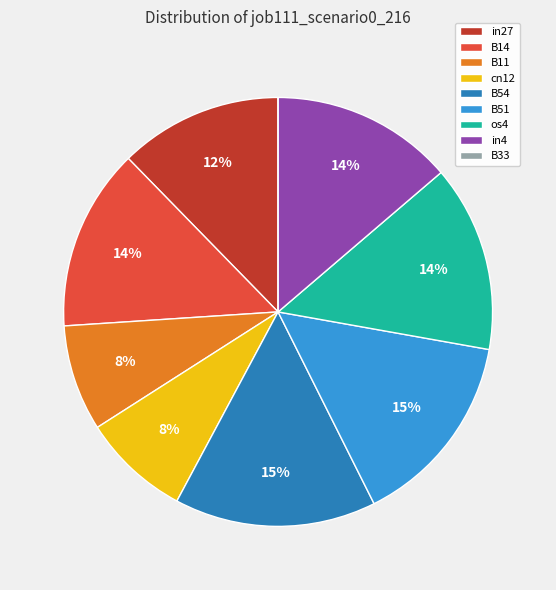

To the nearest percent, what is the difference between the largest and smallest slice percentages?

15%